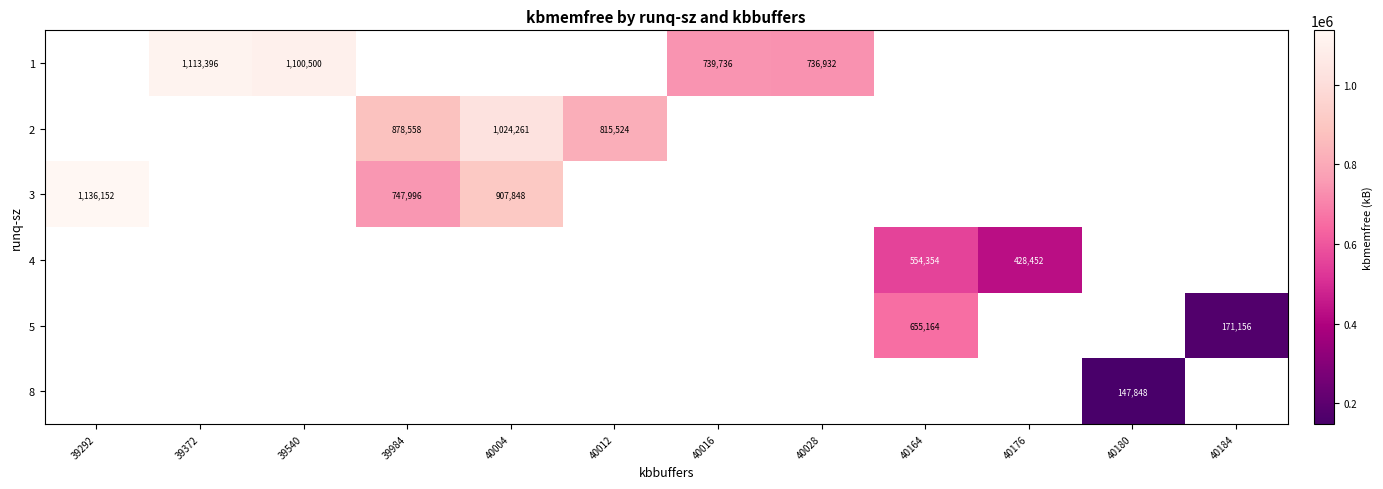

How many distinct data groups are displayed?

6